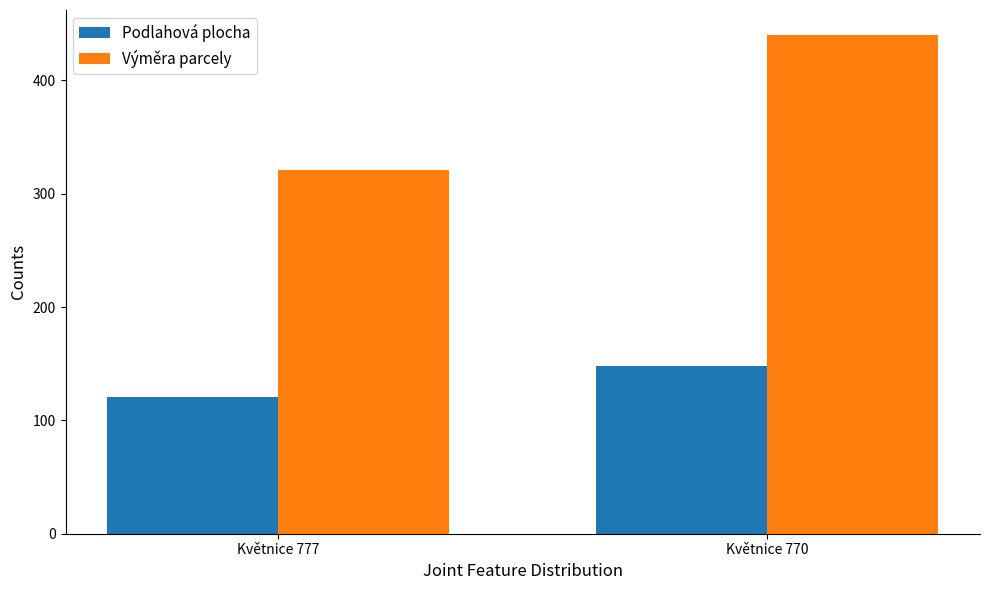

Reading left to right, transcribe all the data shown in this chart.

Podlahová plocha: Květnice 777=121	Květnice 770=148
Výměra parcely: Květnice 777=321	Květnice 770=440